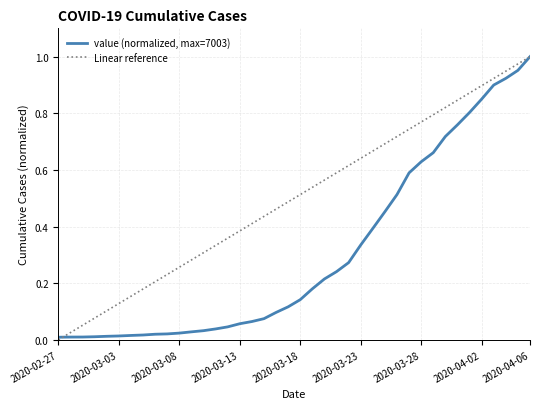

What is the difference between the maximum and minimum values?

1.0